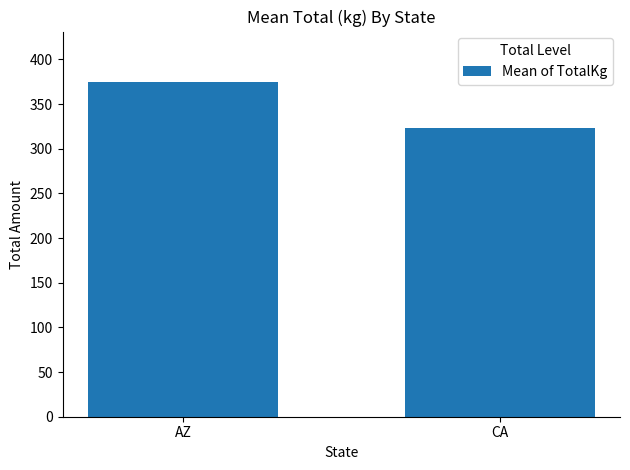

At which category does the chart reach its minimum across all series?

CA